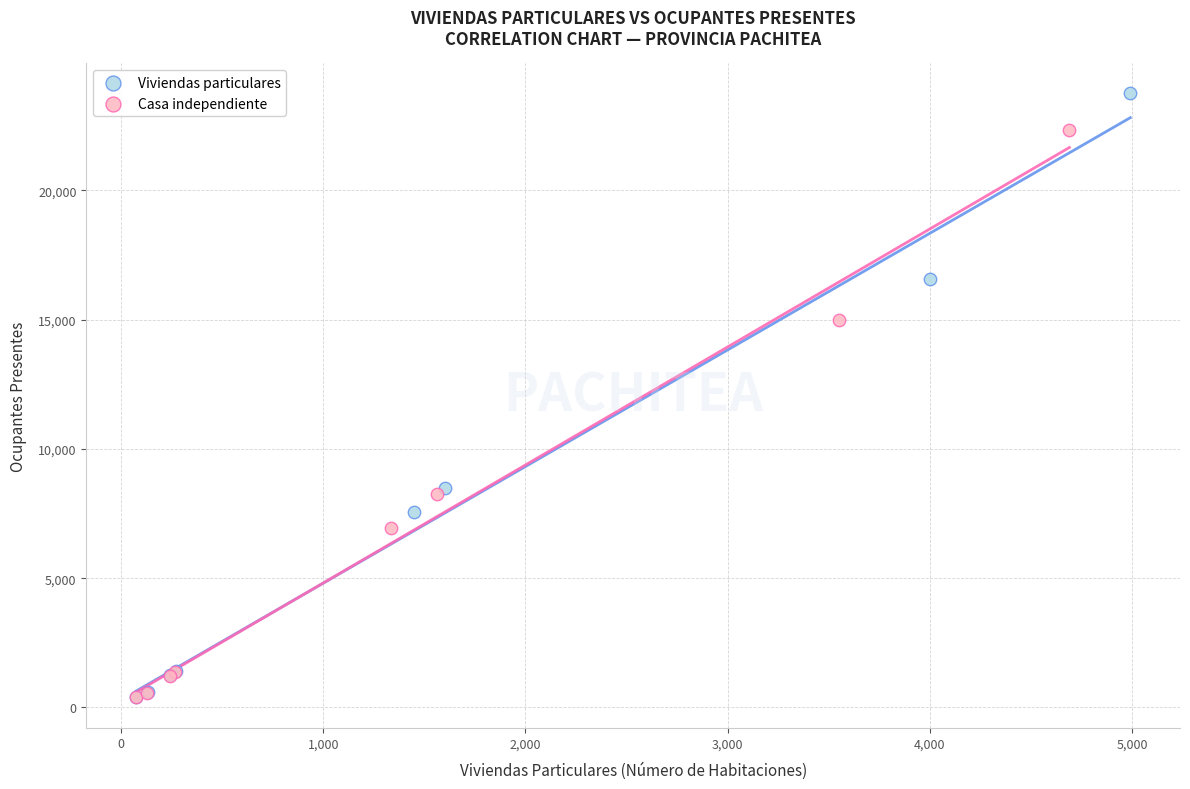

Which series contains the highest Y value?

Viviendas particulares